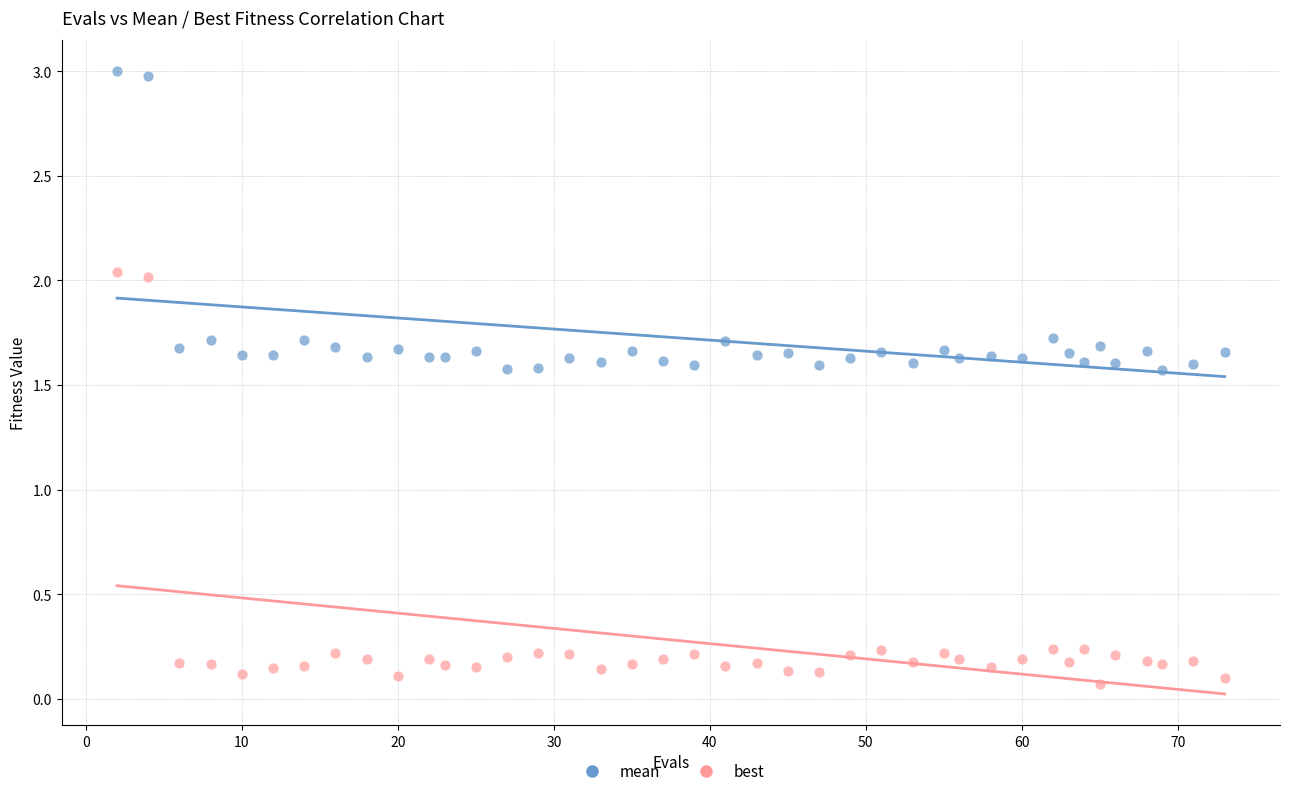

Across all data points, what is the range of Y values (max minus min)?

2.9